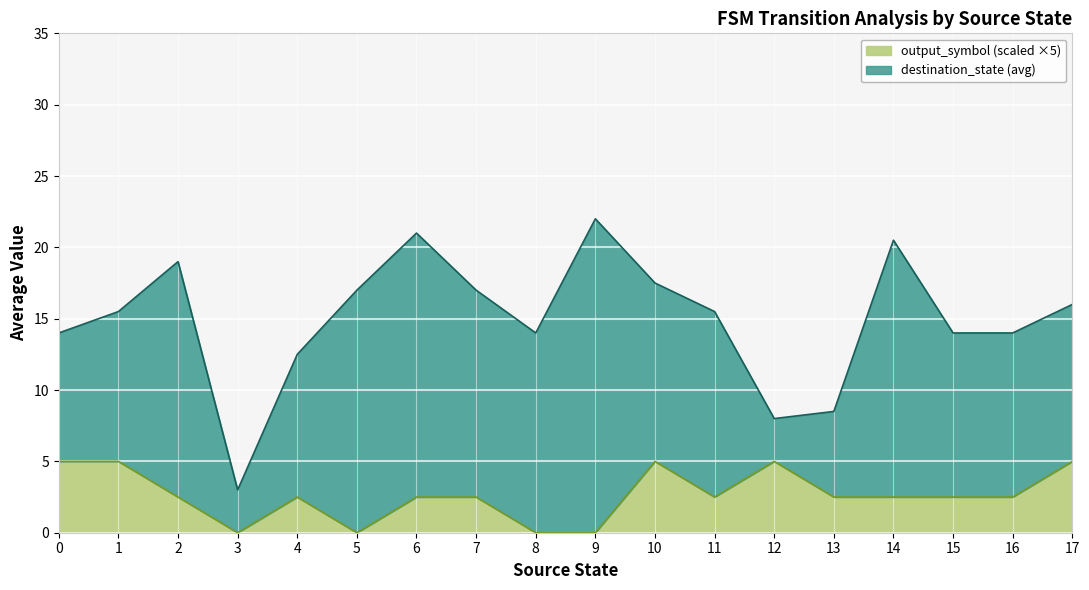

Which series changed the most between 14 and 15?

destination_state